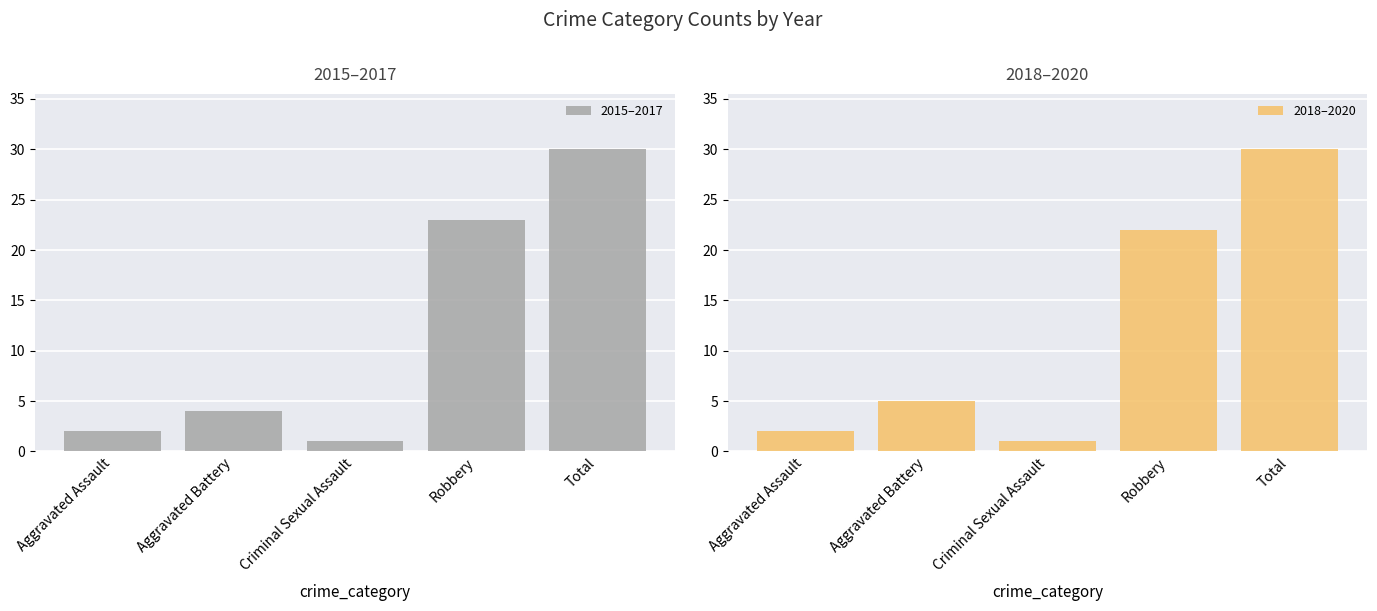

At which category is the sum across all series the highest?

Total